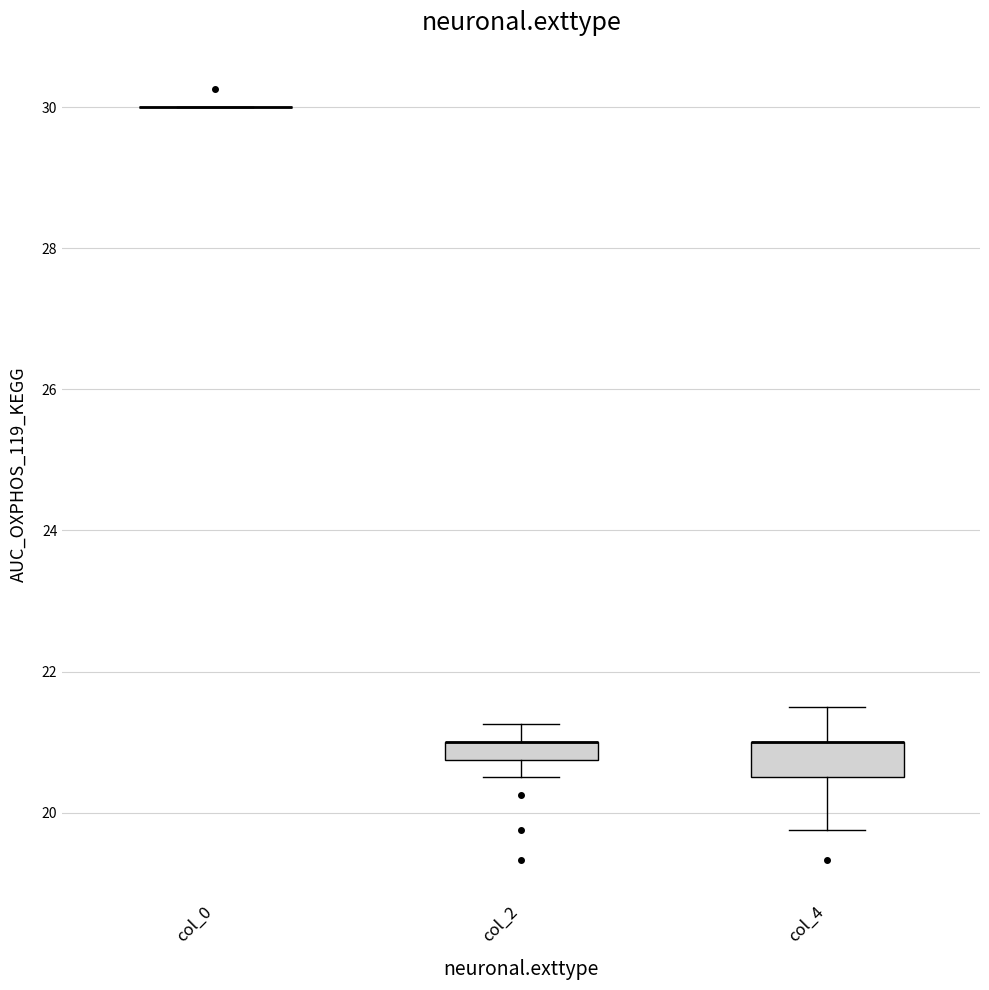

Comparing the boxes themselves (not the whiskers), which one is the tallest?

col_4